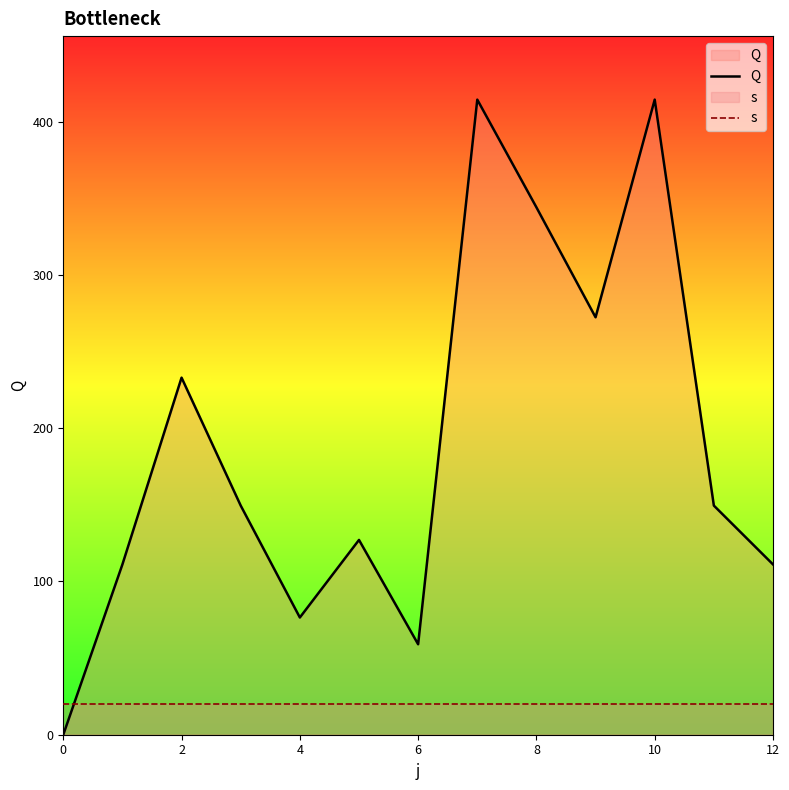

What is the highest value of the Q series?

414.4